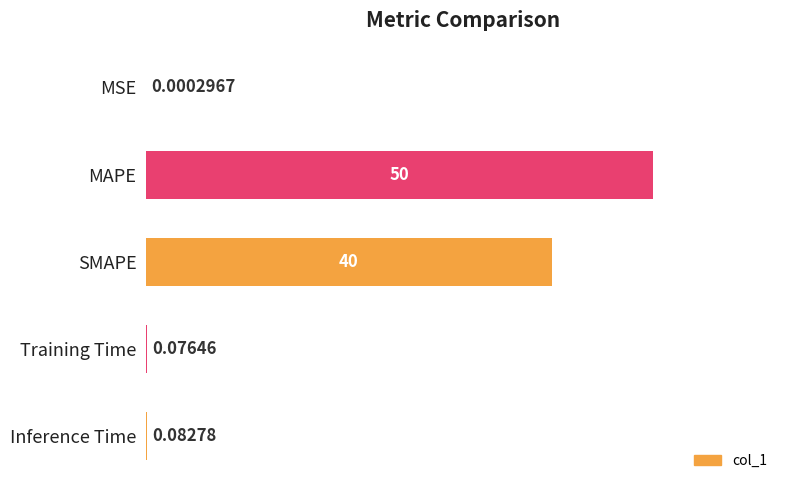

At which category does the chart reach its peak across all series?

MAPE